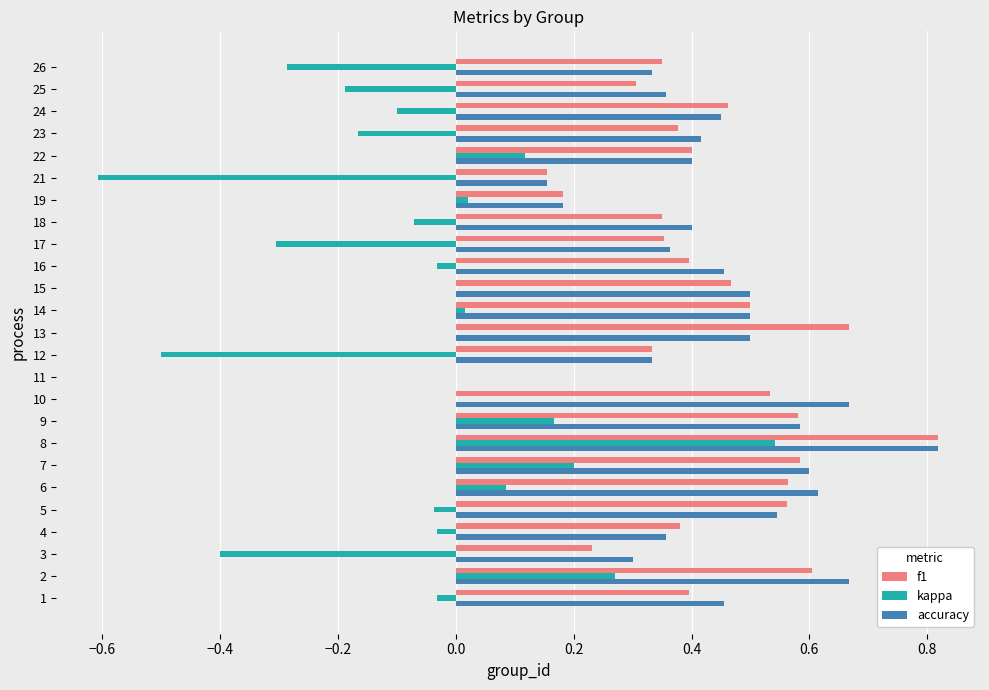

At which category is the sum across all series the highest?

8